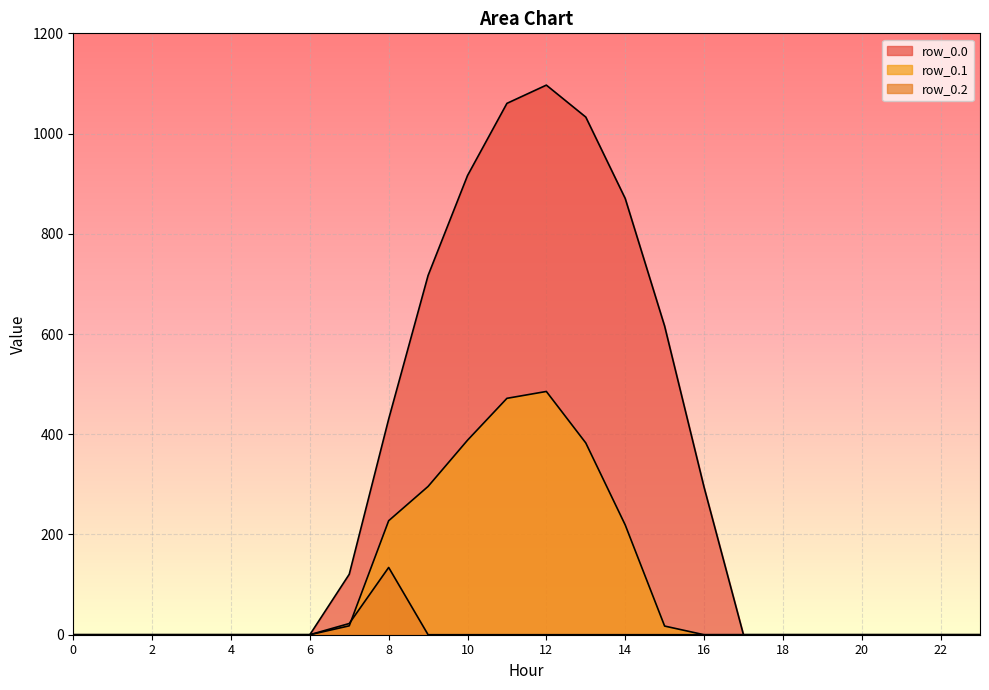

Which has a higher value, 15 or 19?

15